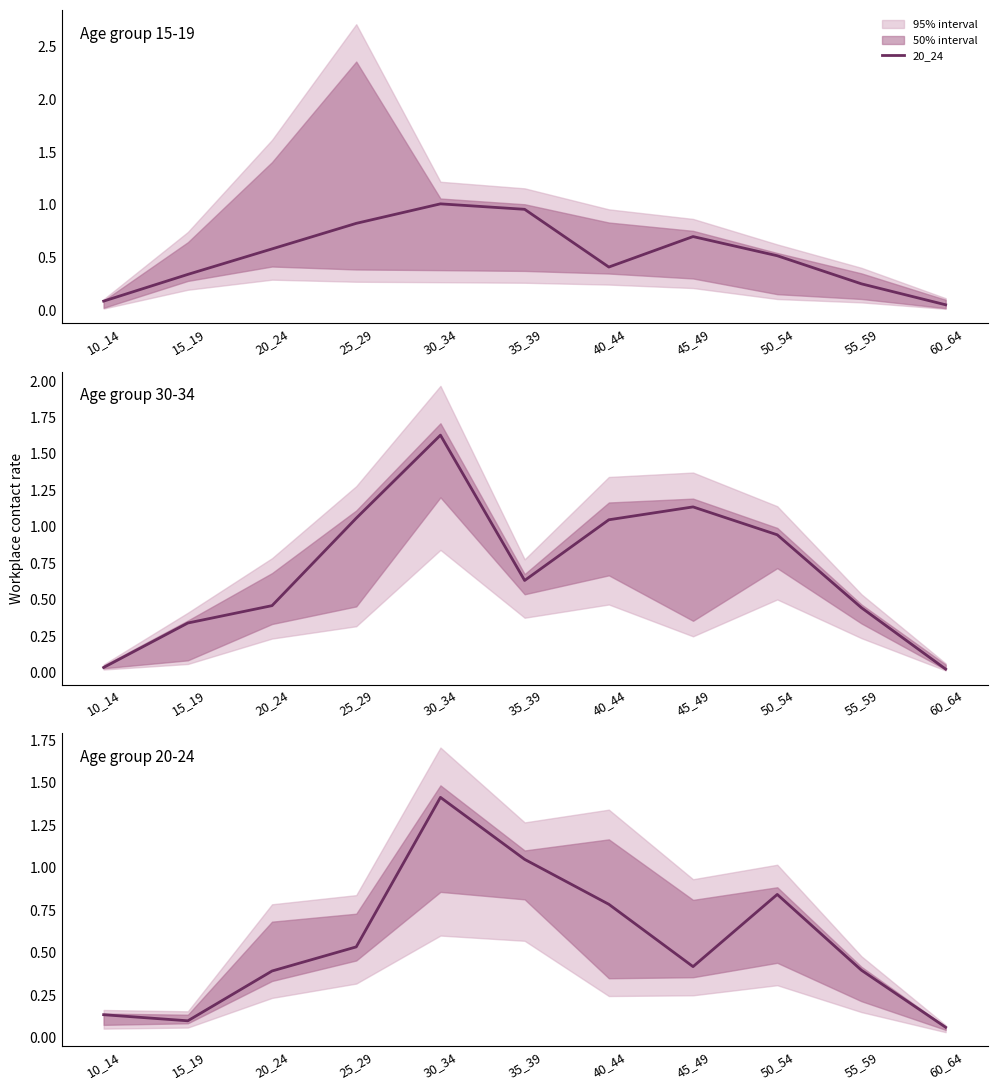

True or false: 20_24 and 30_34 cross at least once.

True